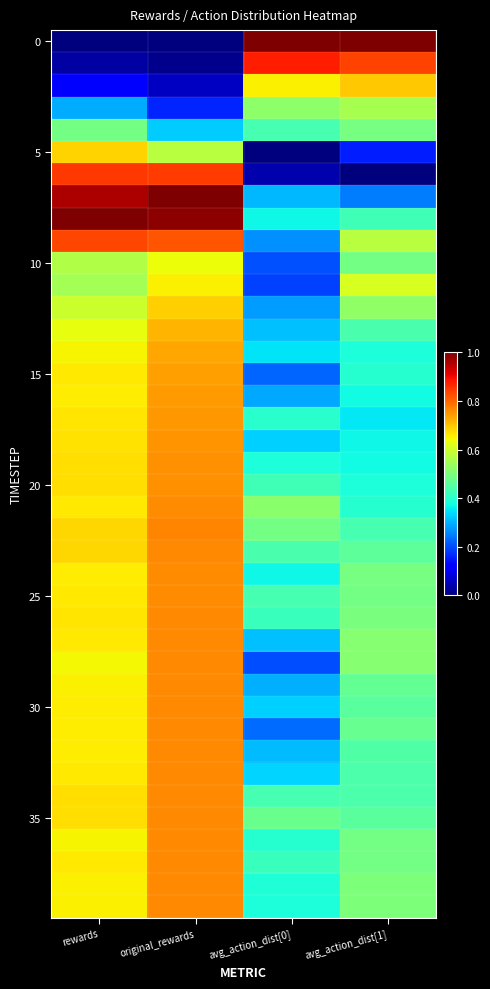

What is the greatest value displayed?

1.0